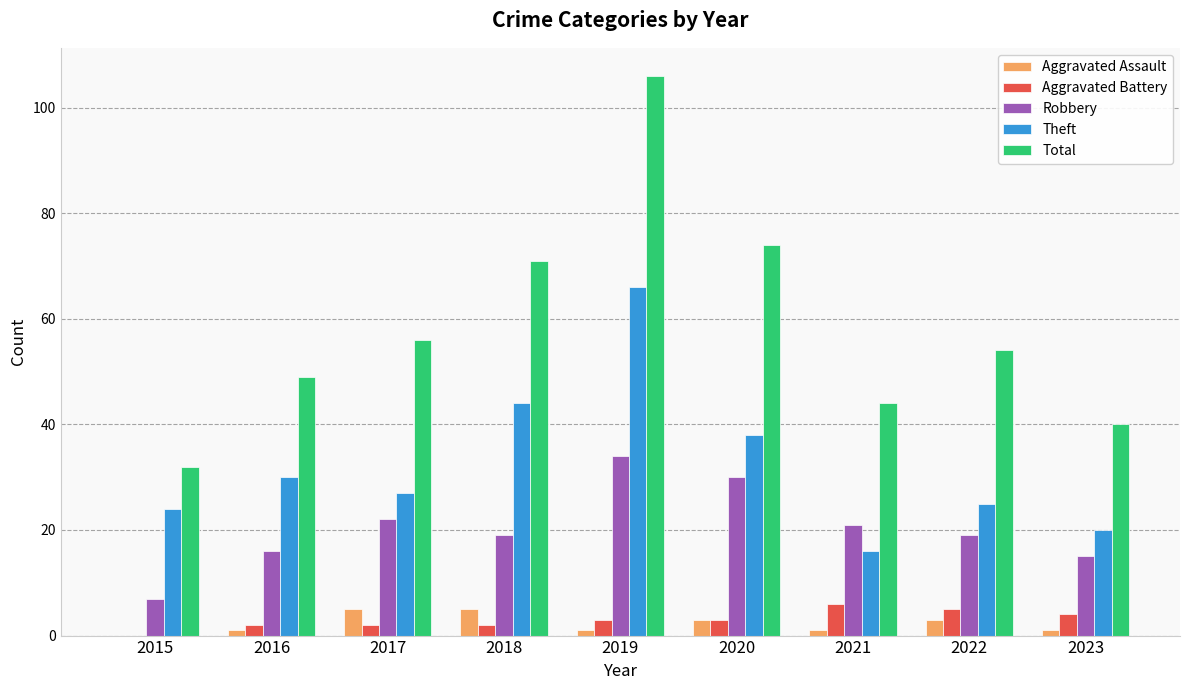

What is the spread (max minus min) of values at 2022?

51